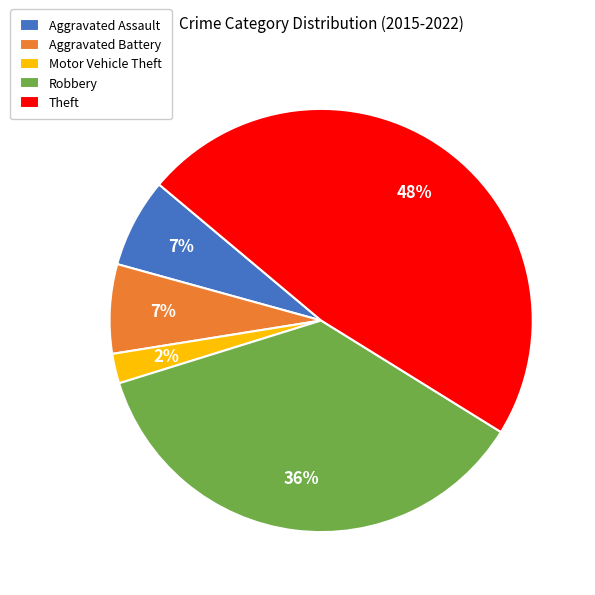

Which category has the biggest portion of the pie?

Theft